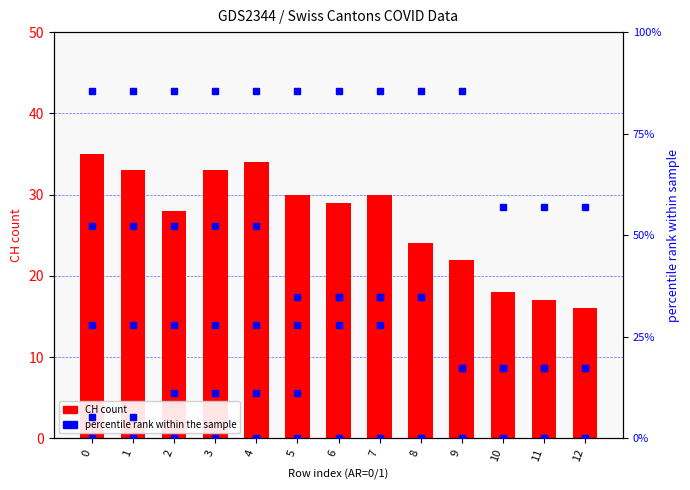

What is the average value of the CH (count) series?

26.8